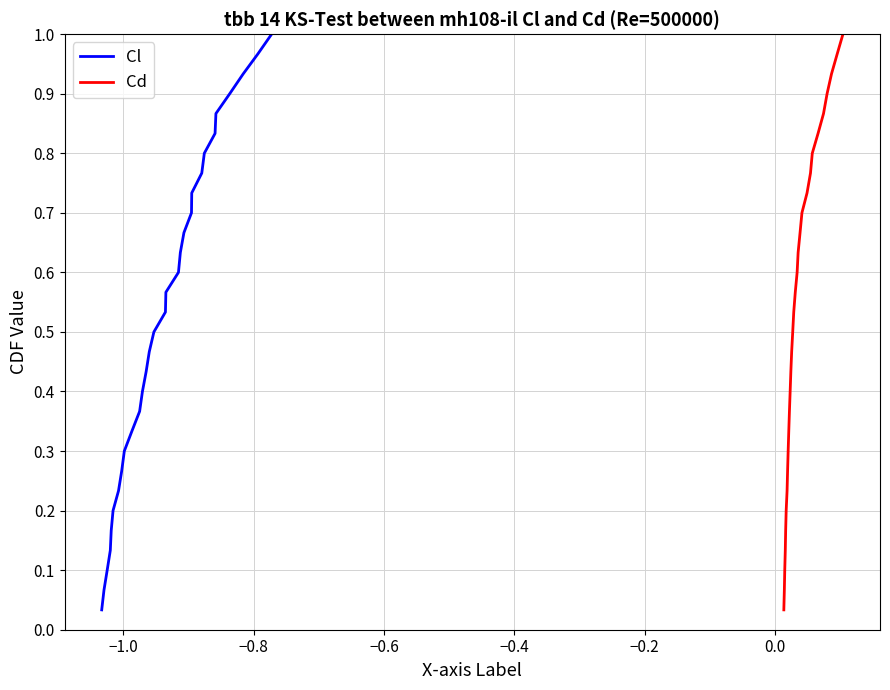

How many data points does each series have?

30